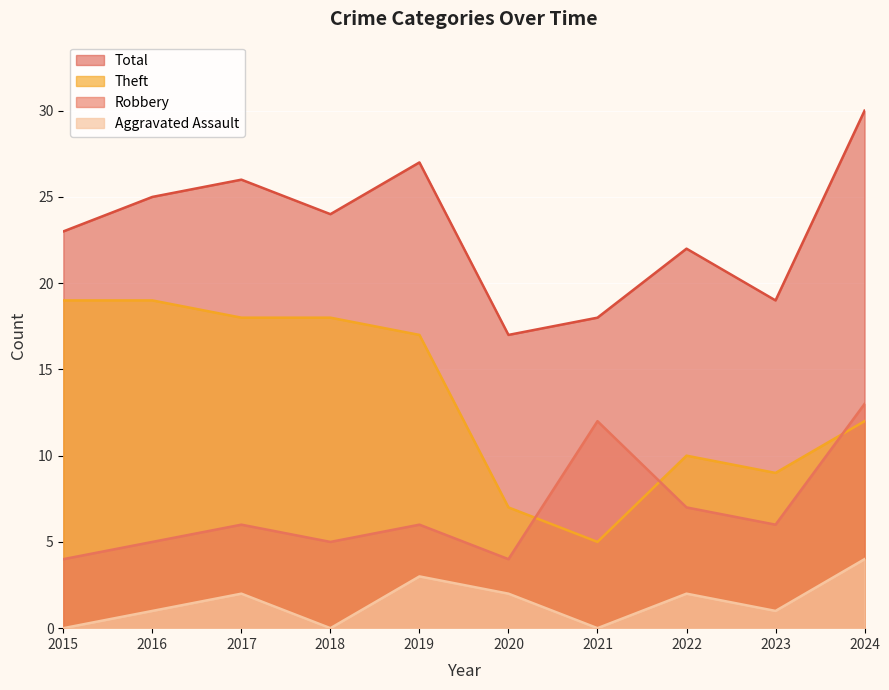

Reading right to left, what are all the values shown in this chart?

Aggravated Assault: 2024=4	2023=1	2022=2	2021=0	2020=2	2019=3	2018=0	2017=2	2016=1	2015=0
Robbery: 2024=13	2023=6	2022=7	2021=12	2020=4	2019=6	2018=5	2017=6	2016=5	2015=4
Theft: 2024=12	2023=9	2022=10	2021=5	2020=7	2019=17	2018=18	2017=18	2016=19	2015=19
Total: 2024=30	2023=19	2022=22	2021=18	2020=17	2019=27	2018=24	2017=26	2016=25	2015=23